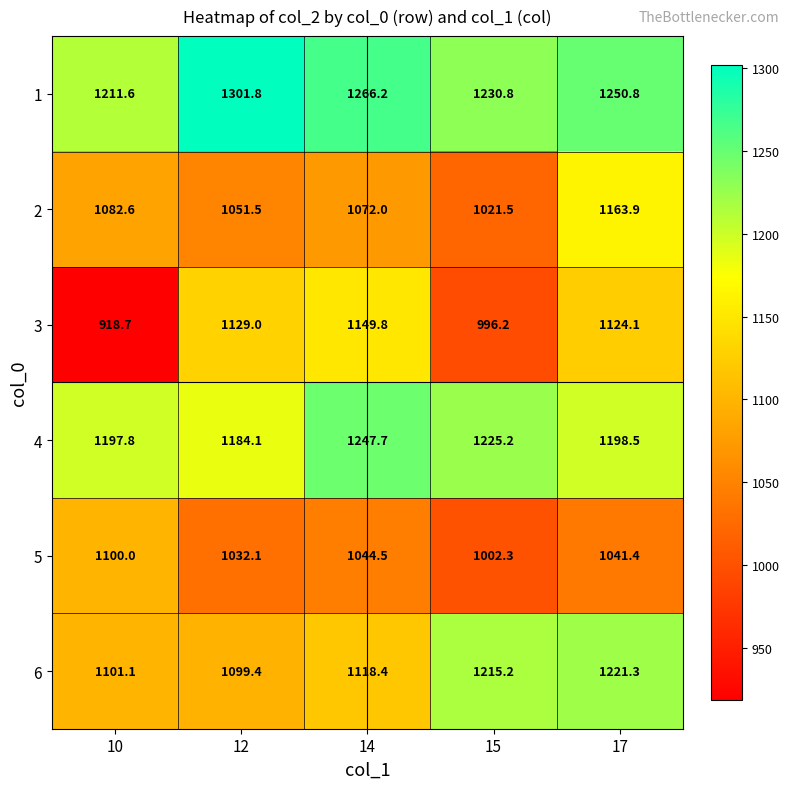

How many distinct data groups are displayed?

6